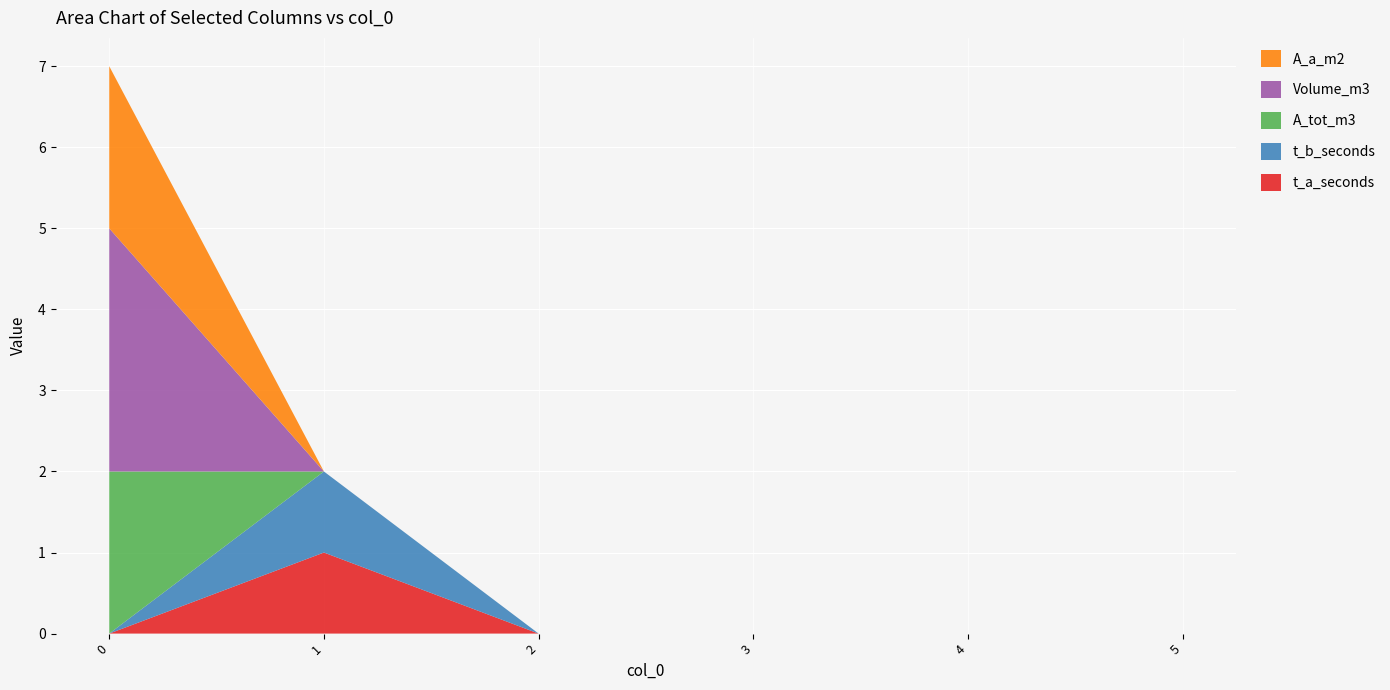

Reading right to left, what are all the values shown in this chart?

t_a_seconds: 5=0	4=0	3=0	2=0	1=1	0=0
t_b_seconds: 5=0	4=0	3=0	2=0	1=1	0=0
A_tot_m3: 5=0	4=0	3=0	2=0	1=0	0=2
Volume_m3: 5=0	4=0	3=0	2=0	1=0	0=3
A_a_m2: 5=0	4=0	3=0	2=0	1=0	0=2